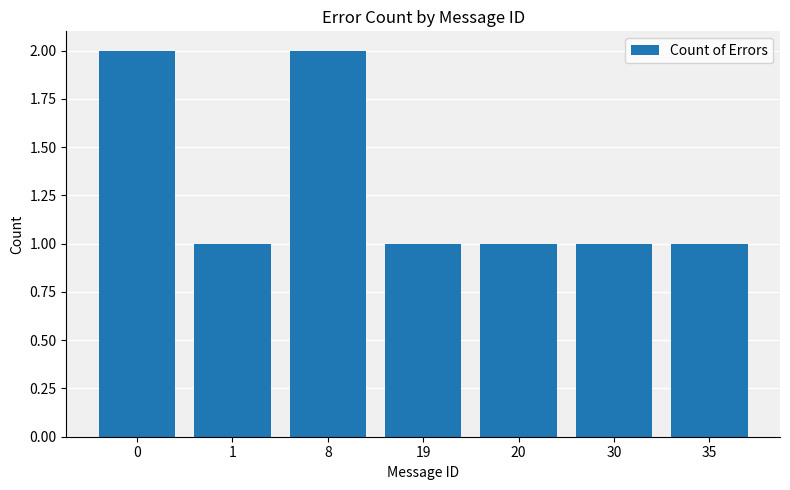

What is the value of the 4th bar from the left?

1